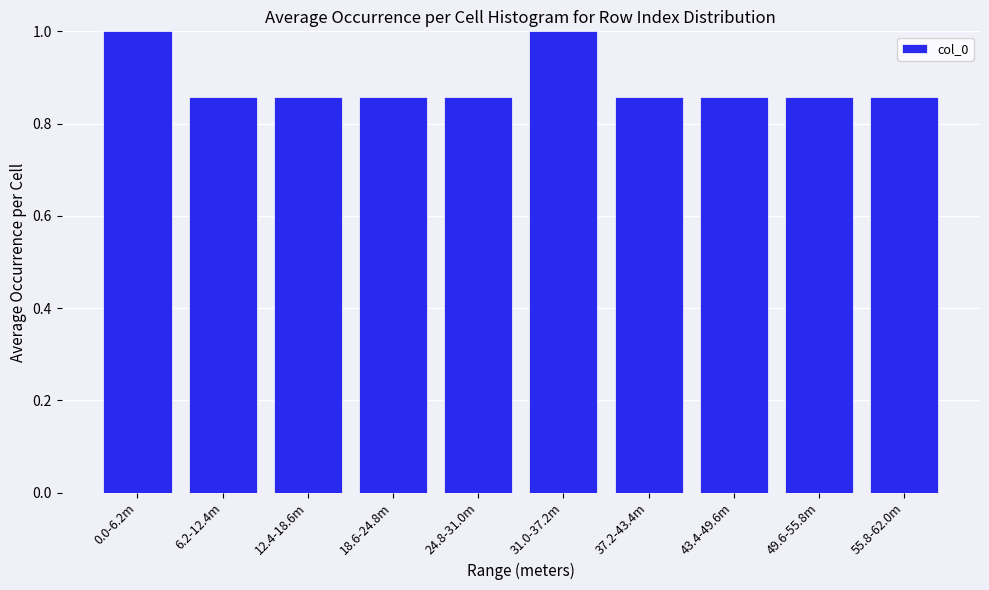

The chart shows a value of 0.6 at 43.4-49.6m. True or false?

False